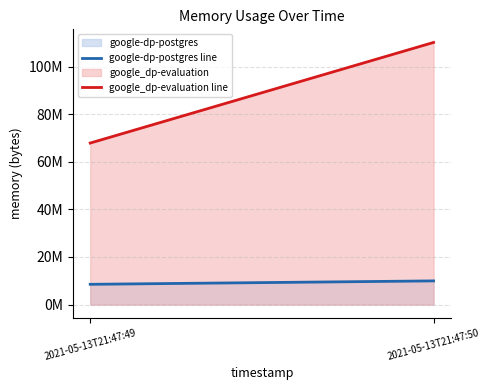

Rank the series at 2021-05-13T21:47:49 from highest to lowest value.

google_dp-evaluation, google-dp-postgres